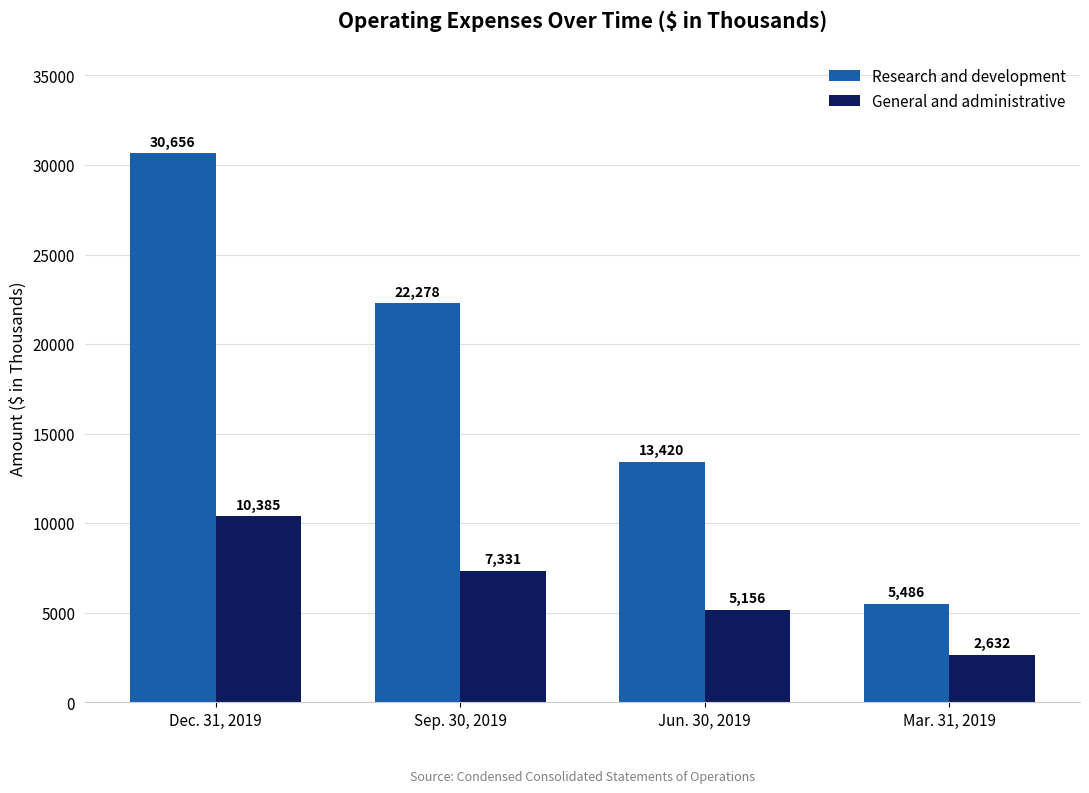

What is the spread (max minus min) of values at Jun. 30, 2019?

8264